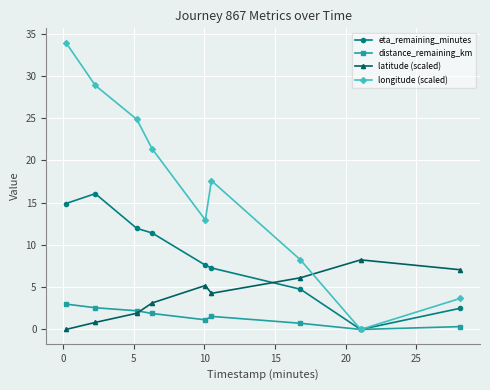

Rank the series by their average value, from lowest to highest.

distance_remaining_km, latitude (scaled), eta_remaining_minutes, longitude (scaled)